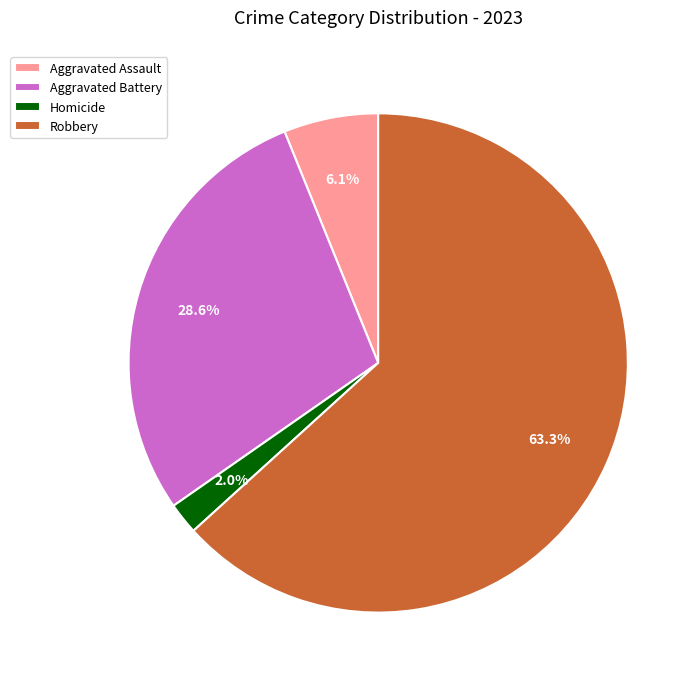

Rank the categories by value from highest to lowest.

Robbery, Aggravated Battery, Aggravated Assault, Homicide